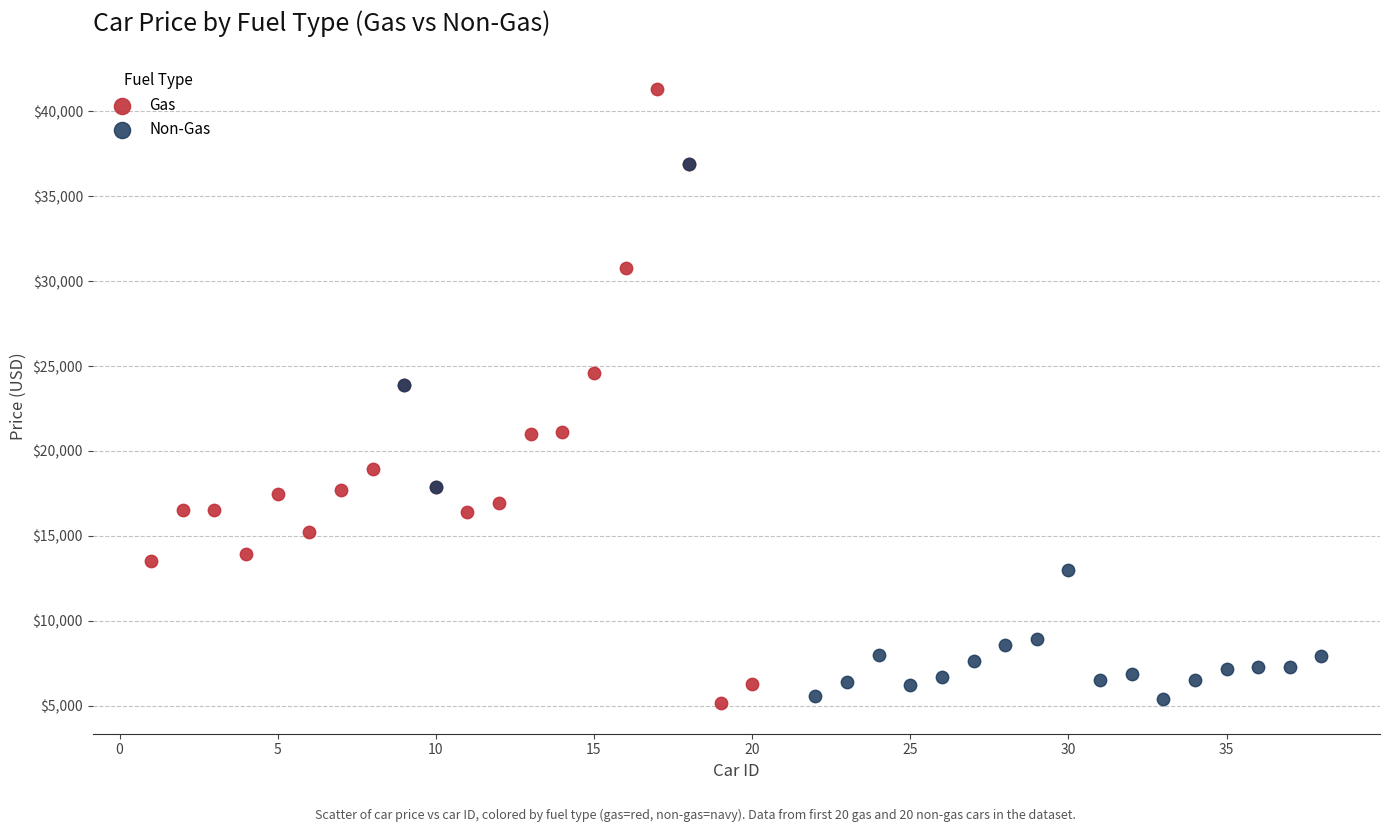

Which series reaches the maximum Y coordinate?

Gas